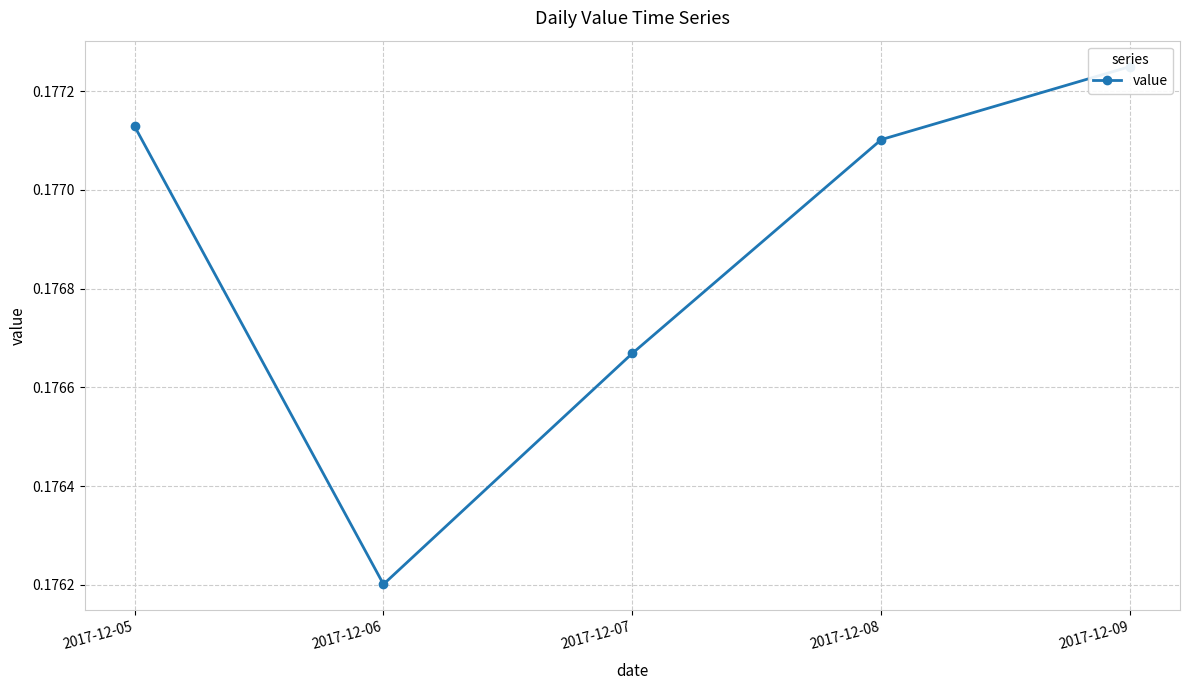

At which category does the chart reach its minimum across all series?

2017-12-06